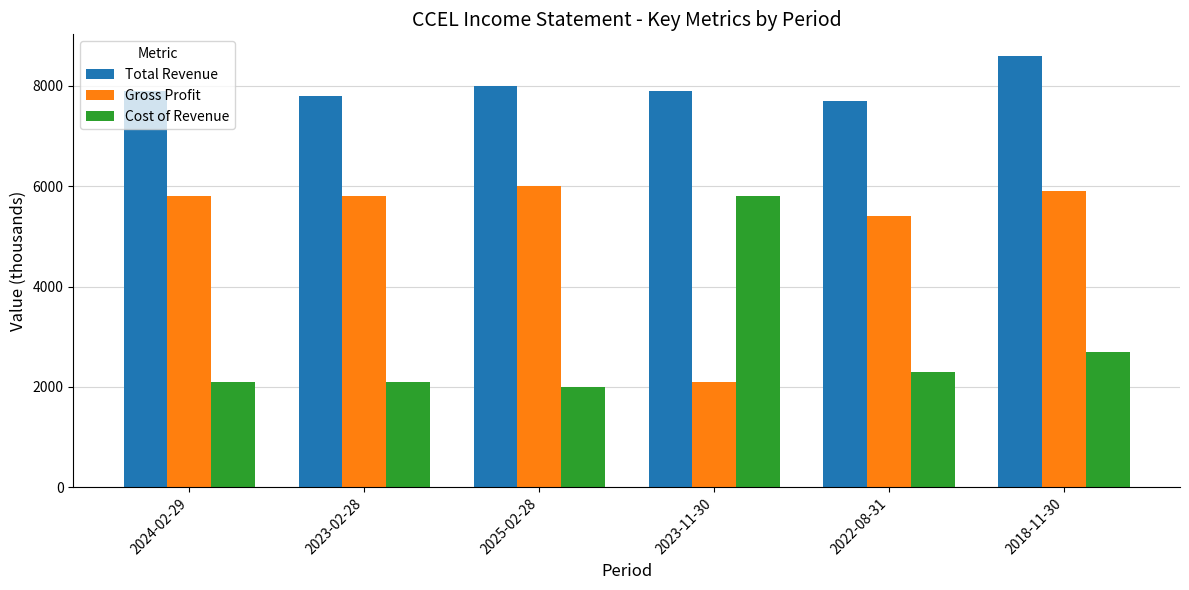

Reading left to right, list all the values displayed in this chart.

Total Revenue: 2024-02-29=7900	2023-02-28=7800	2025-02-28=8000	2023-11-30=7900	2022-08-31=7700	2018-11-30=8600
Gross Profit: 2024-02-29=5800	2023-02-28=5800	2025-02-28=6000	2023-11-30=2100	2022-08-31=5400	2018-11-30=5900
Cost of Revenue: 2024-02-29=2100	2023-02-28=2100	2025-02-28=2000	2023-11-30=5800	2022-08-31=2300	2018-11-30=2700